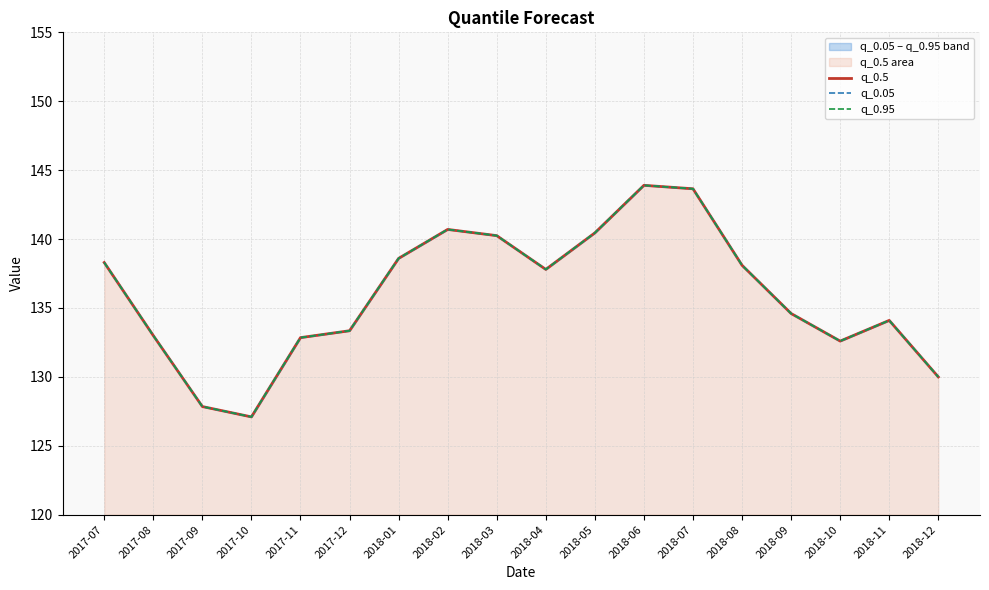

Reading right to left, transcribe all the data shown in this chart.

q_0.5: 130.0	134.1	132.6	134.6	138.1	143.7	143.9	140.4	137.8	140.2	140.7	138.6	133.3	132.8	127.1	127.8	133.0	138.3
q_0.05: 130.0	134.1	132.6	134.6	138.1	143.7	143.9	140.4	137.8	140.2	140.7	138.6	133.3	132.8	127.1	127.8	133.0	138.3
q_0.95: 130.0	134.1	132.6	134.6	138.1	143.7	143.9	140.4	137.8	140.2	140.7	138.6	133.3	132.8	127.1	127.8	133.0	138.3